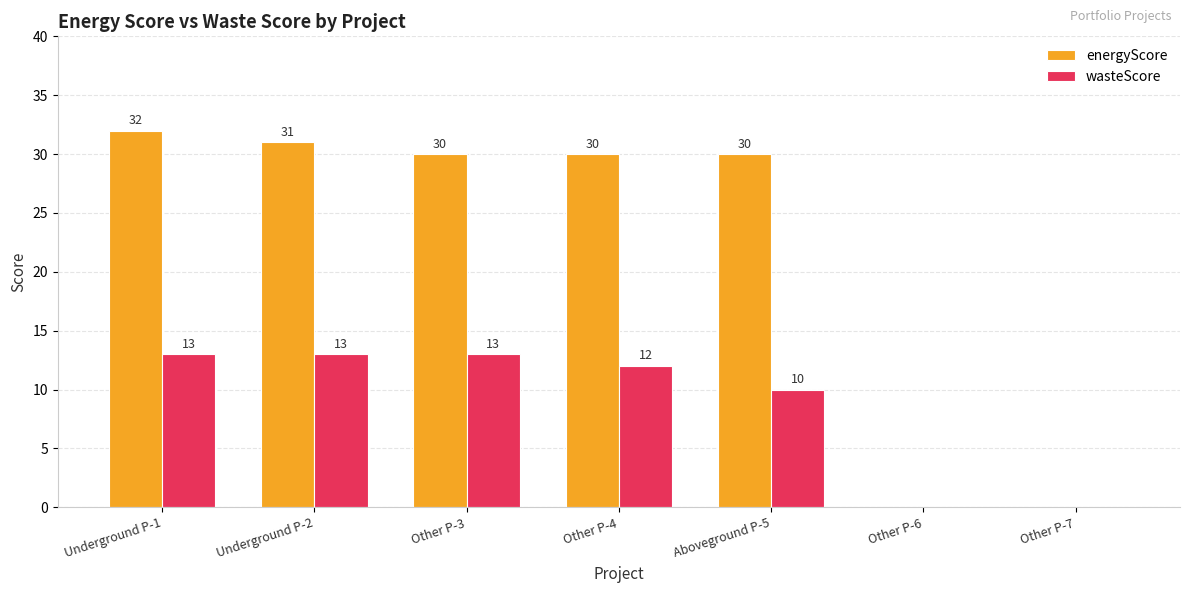

What is the sum of the wasteScore values at Other P-6 and Aboveground P-5?

10